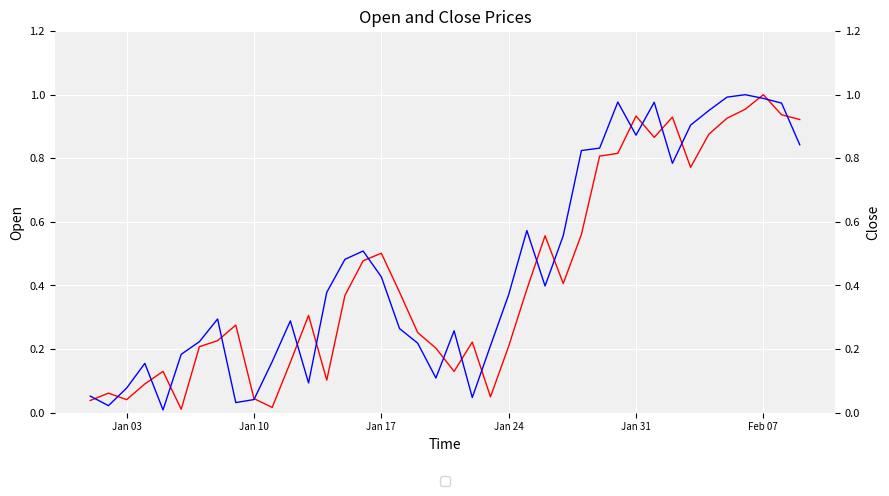

At how many categories does at least one series exceed 0?

40